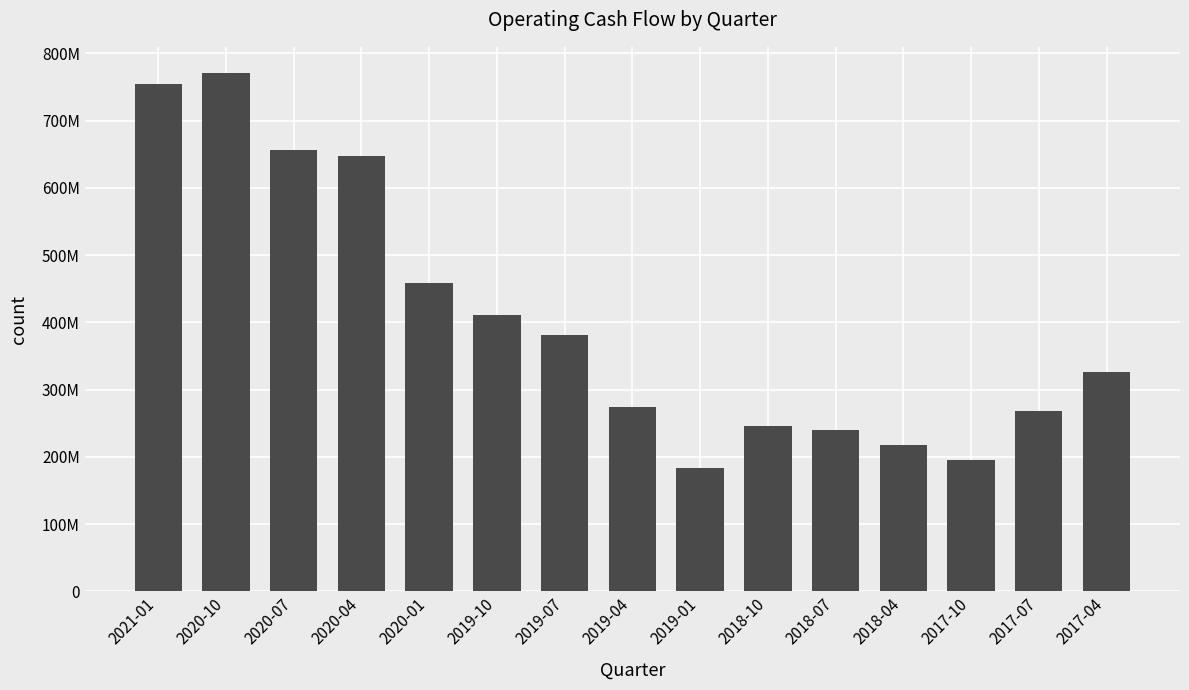

Reading left to right, what are all the values shown in this chart?

755000000	771000000	656000000	647000000	458000000	411000000	381000000	274000000	184000000	246000000	240000000	217000000	195000000	268000000	326000000